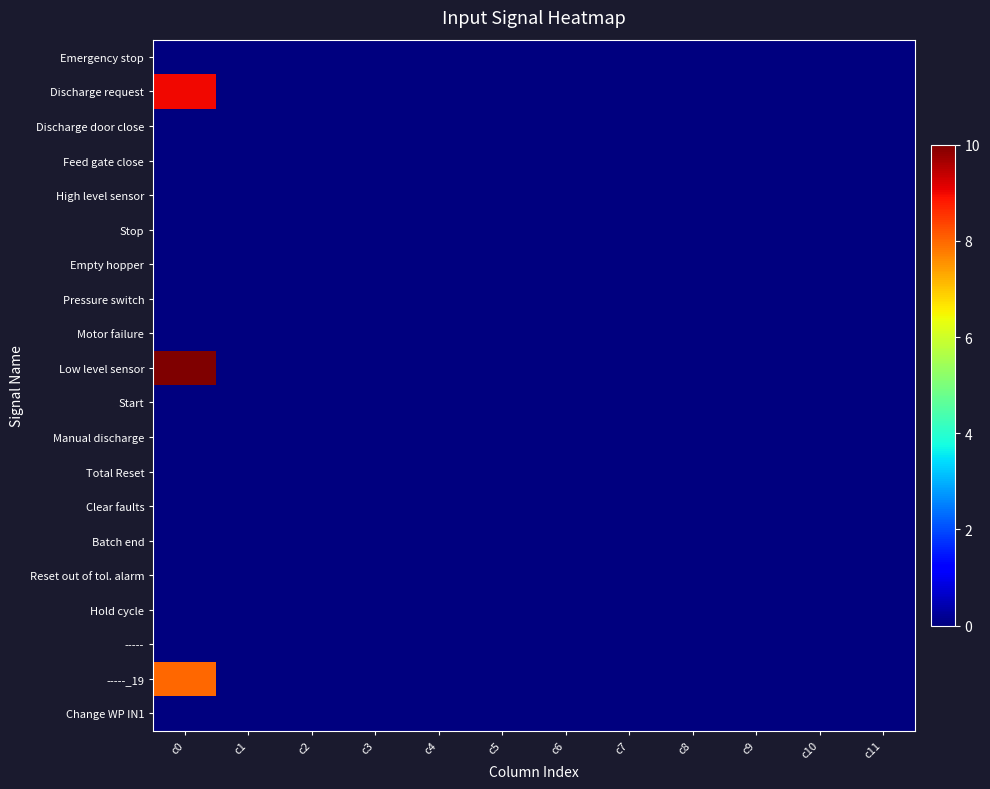

Reading right to left, transcribe all the data shown in this chart.

Emergency stop: c11=0	c10=0	c9=0	c8=0	c7=0	c6=0	c5=0	c4=0	c3=0	c2=0	c1=0	c0=0
Discharge request: c11=0	c10=0	c9=0	c8=0	c7=0	c6=0	c5=0	c4=0	c3=0	c2=0	c1=0	c0=9
Discharge door close: c11=0	c10=0	c9=0	c8=0	c7=0	c6=0	c5=0	c4=0	c3=0	c2=0	c1=0	c0=0
Feed gate close: c11=0	c10=0	c9=0	c8=0	c7=0	c6=0	c5=0	c4=0	c3=0	c2=0	c1=0	c0=0
High level sensor: c11=0	c10=0	c9=0	c8=0	c7=0	c6=0	c5=0	c4=0	c3=0	c2=0	c1=0	c0=0
Stop: c11=0	c10=0	c9=0	c8=0	c7=0	c6=0	c5=0	c4=0	c3=0	c2=0	c1=0	c0=0
Empty hopper: c11=0	c10=0	c9=0	c8=0	c7=0	c6=0	c5=0	c4=0	c3=0	c2=0	c1=0	c0=0
Pressure switch: c11=0	c10=0	c9=0	c8=0	c7=0	c6=0	c5=0	c4=0	c3=0	c2=0	c1=0	c0=0
Motor failure: c11=0	c10=0	c9=0	c8=0	c7=0	c6=0	c5=0	c4=0	c3=0	c2=0	c1=0	c0=0
Low level sensor: c11=0	c10=0	c9=0	c8=0	c7=0	c6=0	c5=0	c4=0	c3=0	c2=0	c1=0	c0=10
Start: c11=0	c10=0	c9=0	c8=0	c7=0	c6=0	c5=0	c4=0	c3=0	c2=0	c1=0	c0=0
Manual discharge: c11=0	c10=0	c9=0	c8=0	c7=0	c6=0	c5=0	c4=0	c3=0	c2=0	c1=0	c0=0
Total Reset: c11=0	c10=0	c9=0	c8=0	c7=0	c6=0	c5=0	c4=0	c3=0	c2=0	c1=0	c0=0
Clear faults: c11=0	c10=0	c9=0	c8=0	c7=0	c6=0	c5=0	c4=0	c3=0	c2=0	c1=0	c0=0
Batch end: c11=0	c10=0	c9=0	c8=0	c7=0	c6=0	c5=0	c4=0	c3=0	c2=0	c1=0	c0=0
Reset out of tol. alarm: c11=0	c10=0	c9=0	c8=0	c7=0	c6=0	c5=0	c4=0	c3=0	c2=0	c1=0	c0=0
Hold cycle: c11=0	c10=0	c9=0	c8=0	c7=0	c6=0	c5=0	c4=0	c3=0	c2=0	c1=0	c0=0
-----: c11=0	c10=0	c9=0	c8=0	c7=0	c6=0	c5=0	c4=0	c3=0	c2=0	c1=0	c0=0
-----_19: c11=0	c10=0	c9=0	c8=0	c7=0	c6=0	c5=0	c4=0	c3=0	c2=0	c1=0	c0=8
Change WP IN1: c11=0	c10=0	c9=0	c8=0	c7=0	c6=0	c5=0	c4=0	c3=0	c2=0	c1=0	c0=0